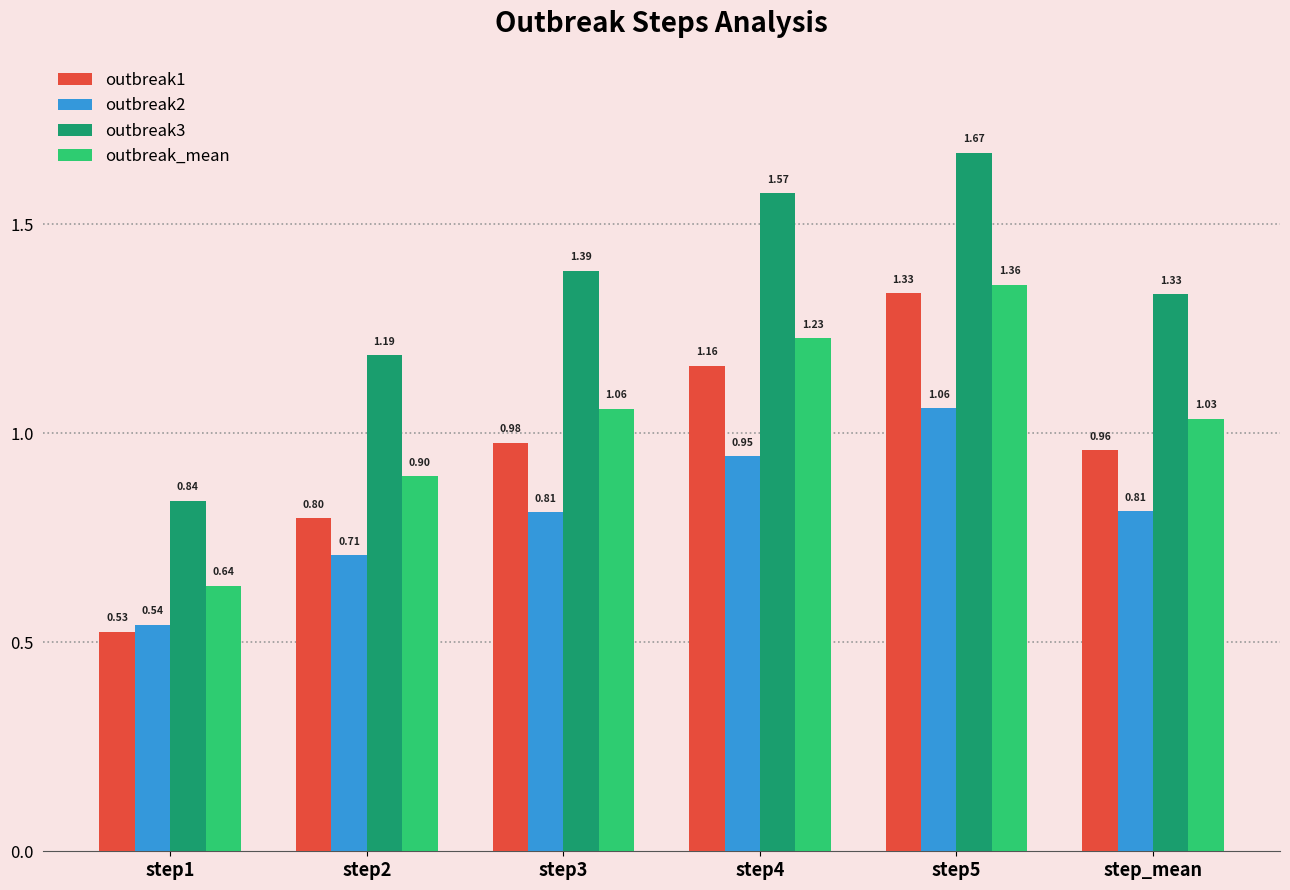

List the labels in order of outbreak3 value, smallest first.

step1, step2, step_mean, step3, step4, step5